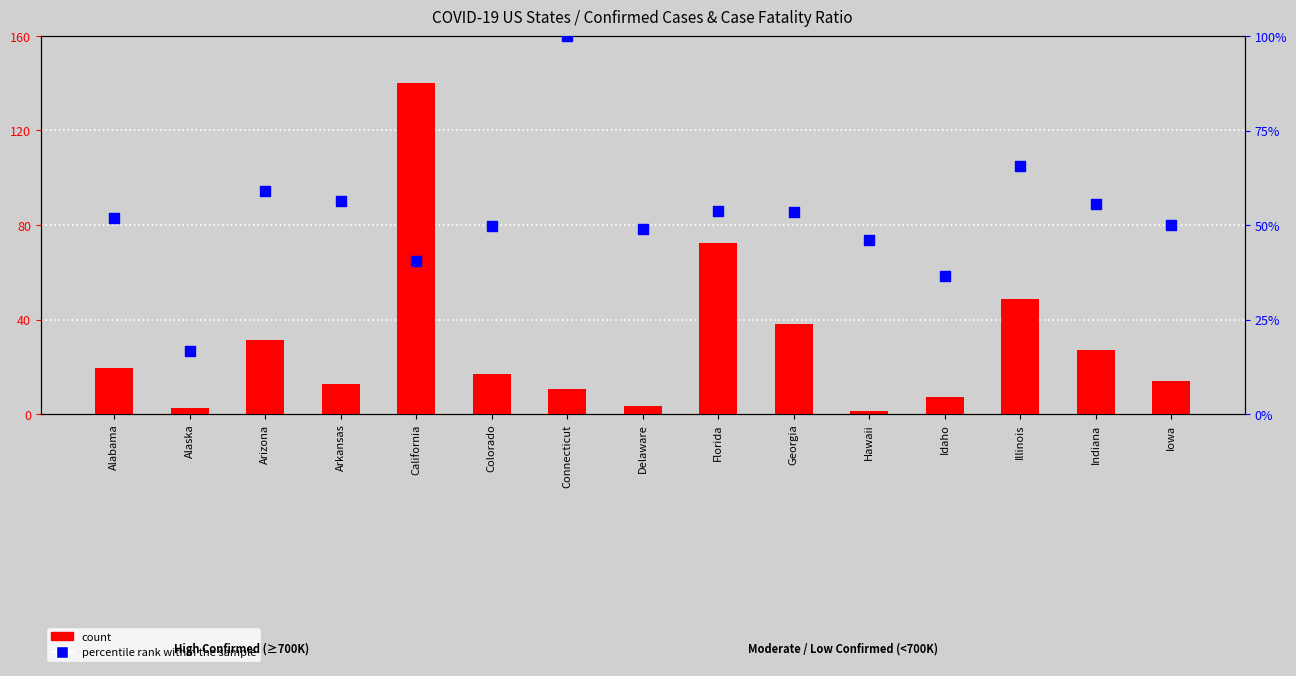

What are all the series names shown in the legend?

count, percentile rank within the sample